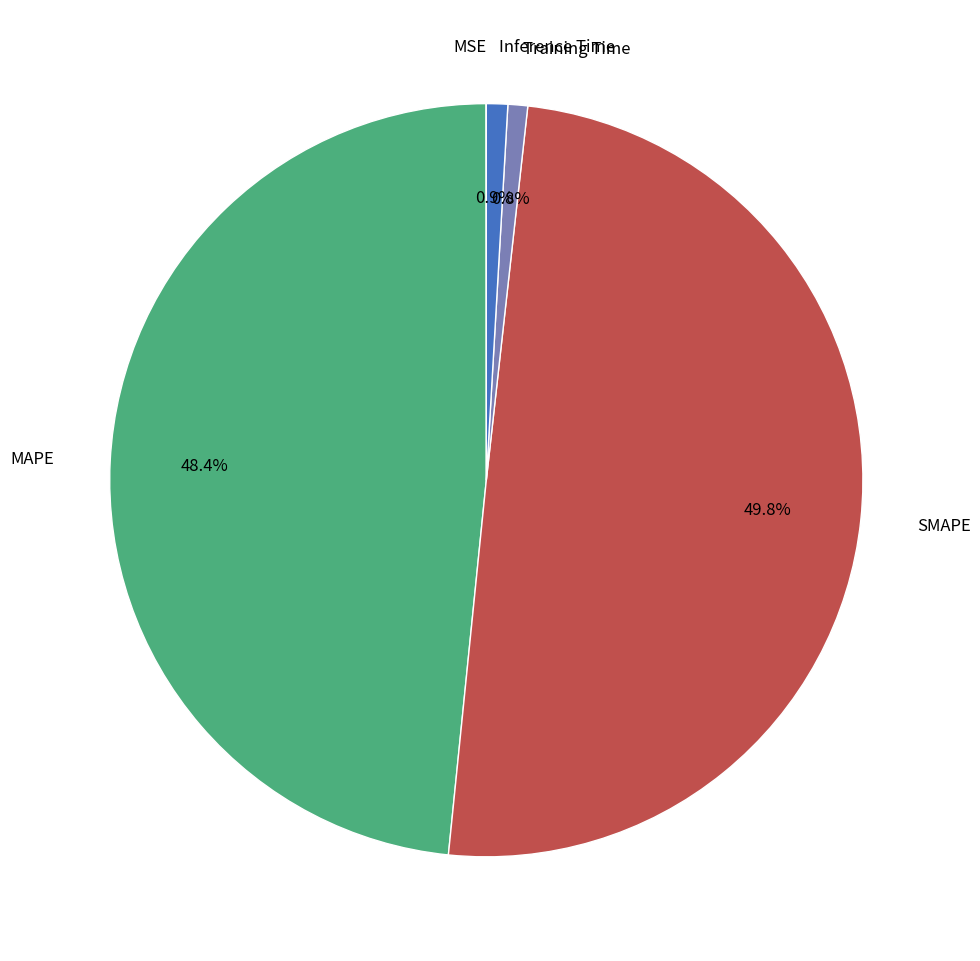

Count the number of slices in the pie.

5